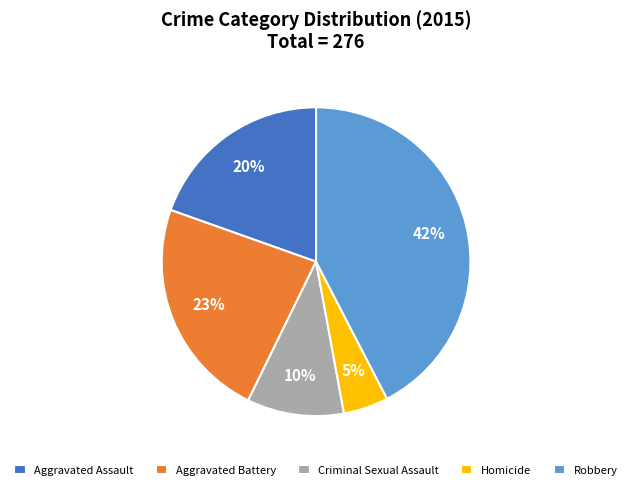

Does Homicide represent more than half of the total?

No